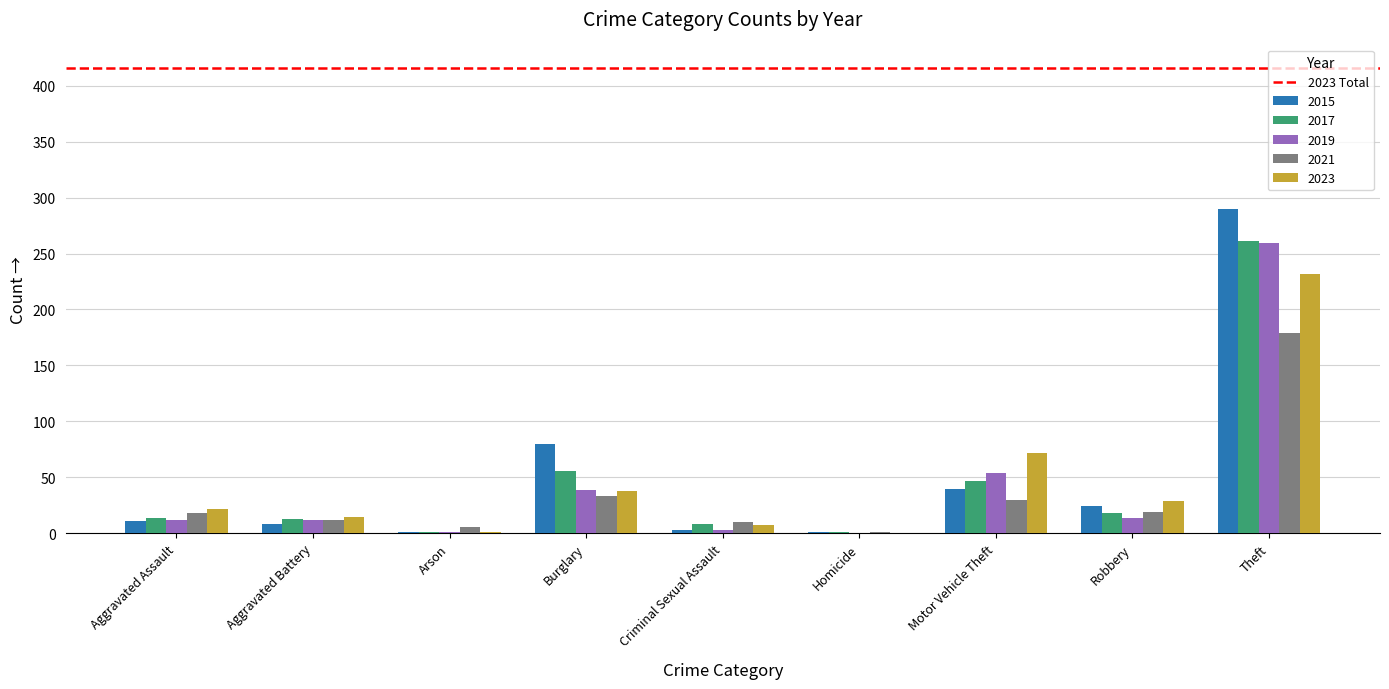

What is the sum of all 2019 values?

394